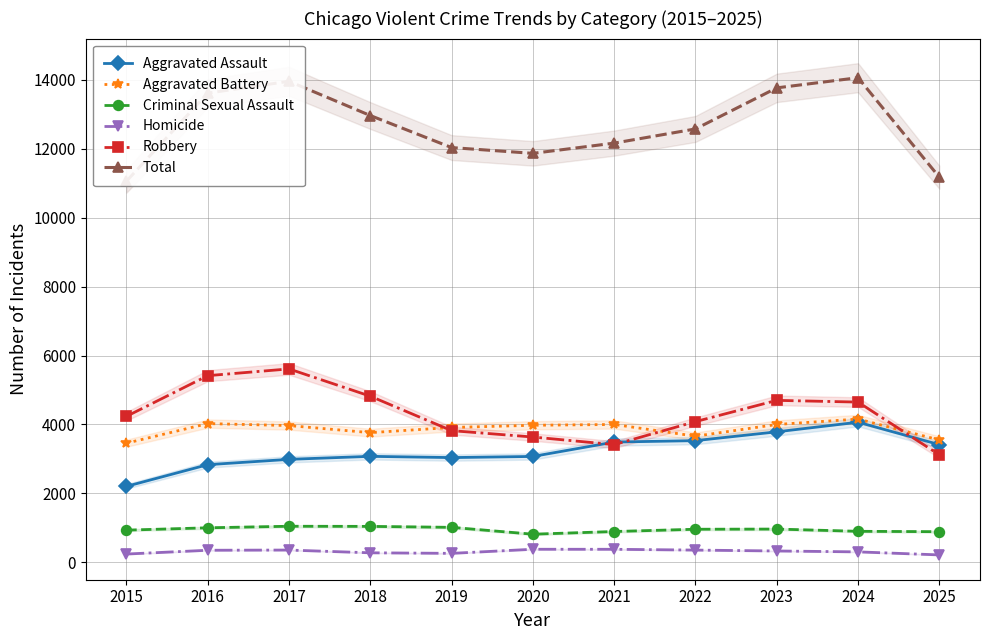

What is the average value of the Homicide series?

310